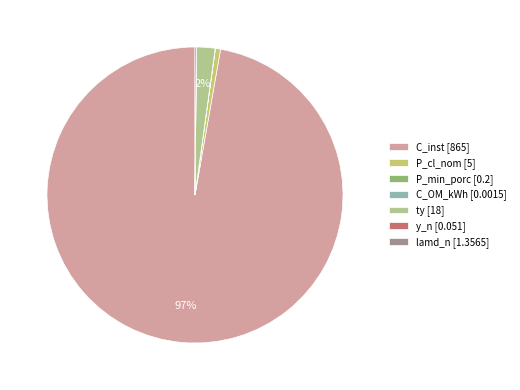

What is the largest slice in the pie chart?

C_inst